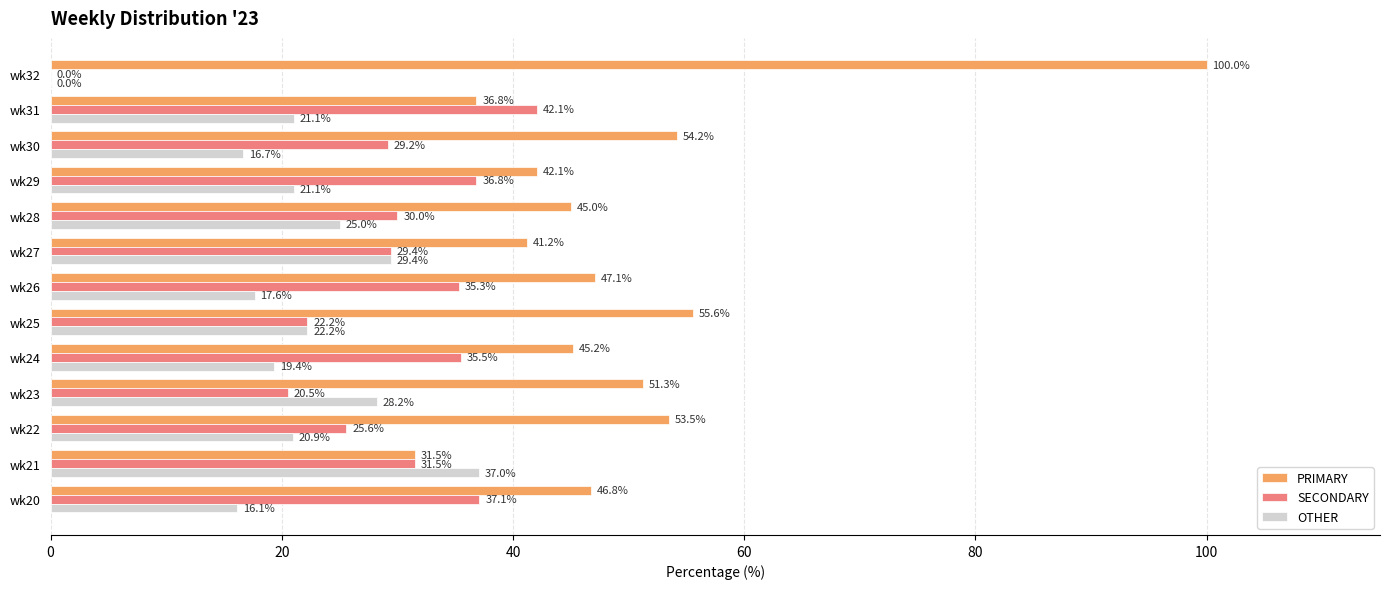

What is the maximum value for SECONDARY?

42.1